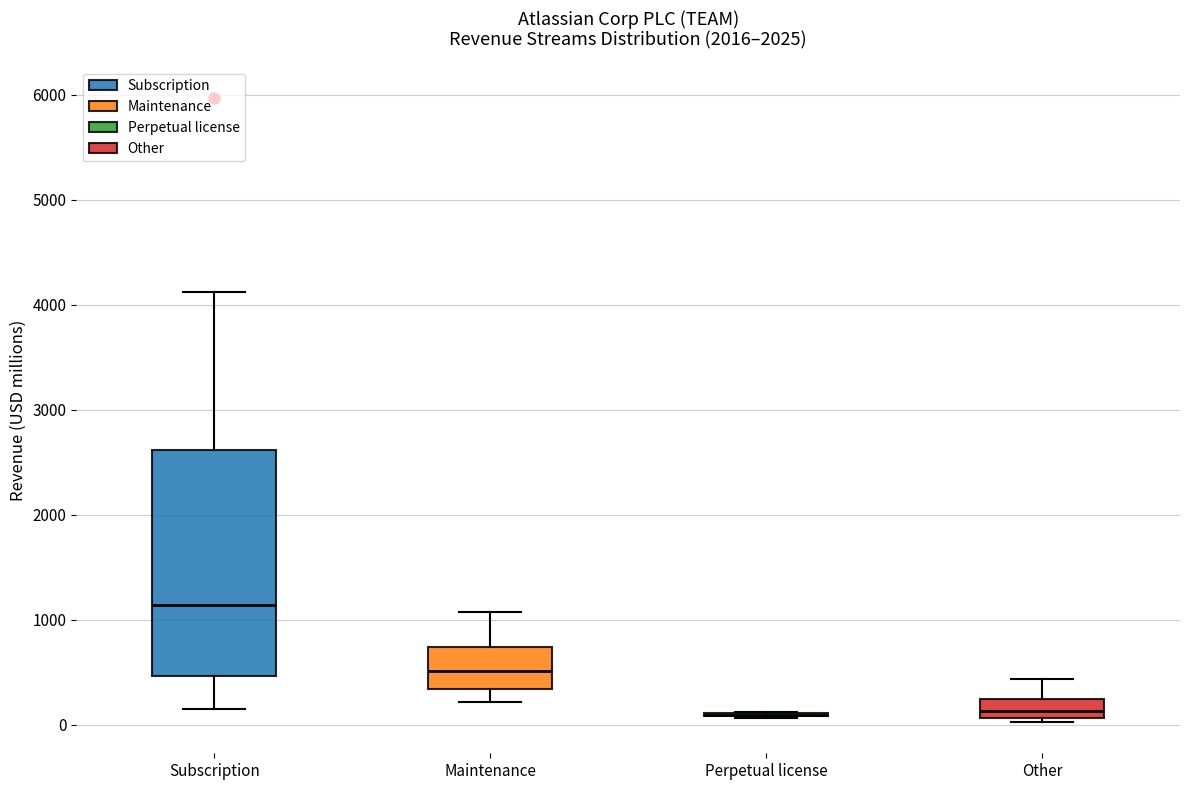

Reading left to right, transcribe this box plot: for each box, give where its median line is, the range the box spans, and where its two whiskers end, as read against the y-axis. The values are not printed on the chart, so give them approximately, as read against the axis.

Subscription: median 1100, box 500 to 2600, whiskers 100 to 4100
Maintenance: median 500, box 300 to 700, whiskers 200 to 1100
Perpetual license: box collapsed to a line at 100, whiskers 100 to 100
Other: median 100 (inside the box), box 100 to 200, whiskers 0 to 400